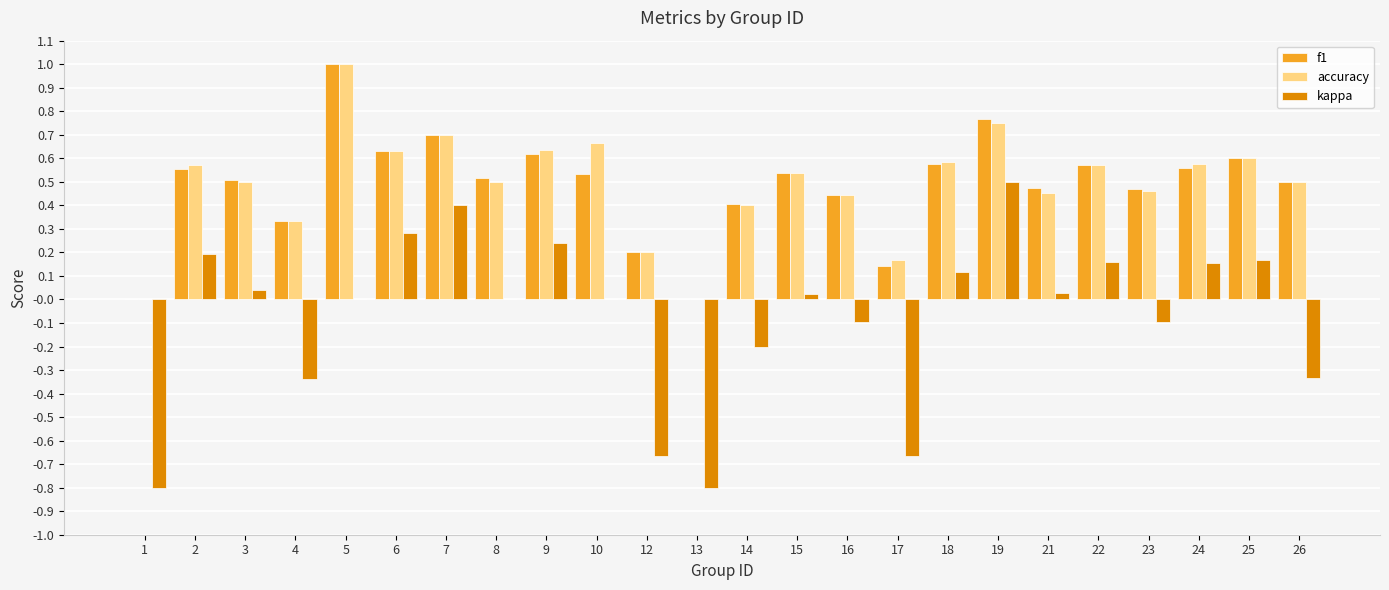

Between 15 and 16, which series saw the biggest shift?

kappa